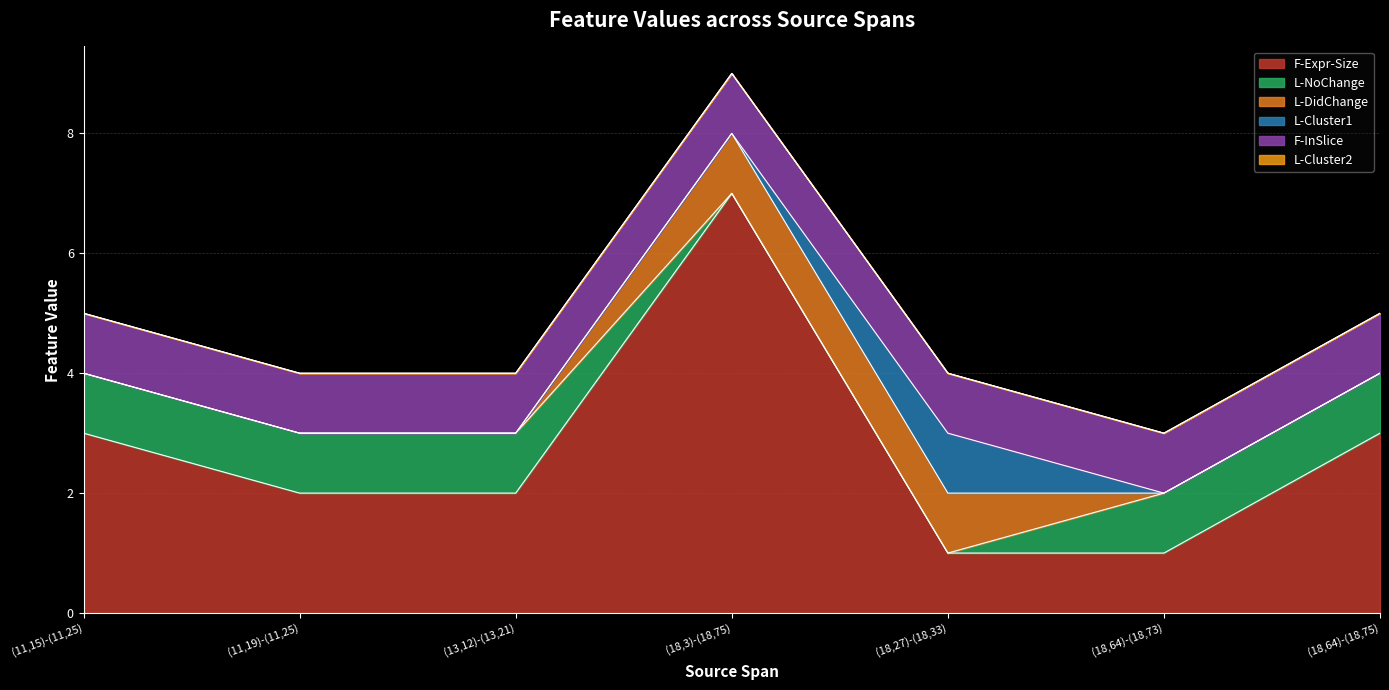

True or false: L-Cluster2 and F-InSlice intersect in this chart.

False